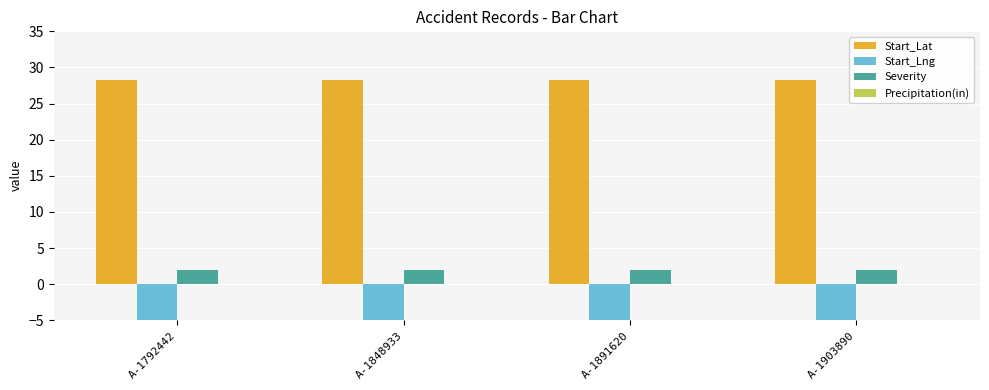

Rank the series at A-1891620 from highest to lowest value.

Start_Lat, Severity, Precipitation(in), Start_Lng